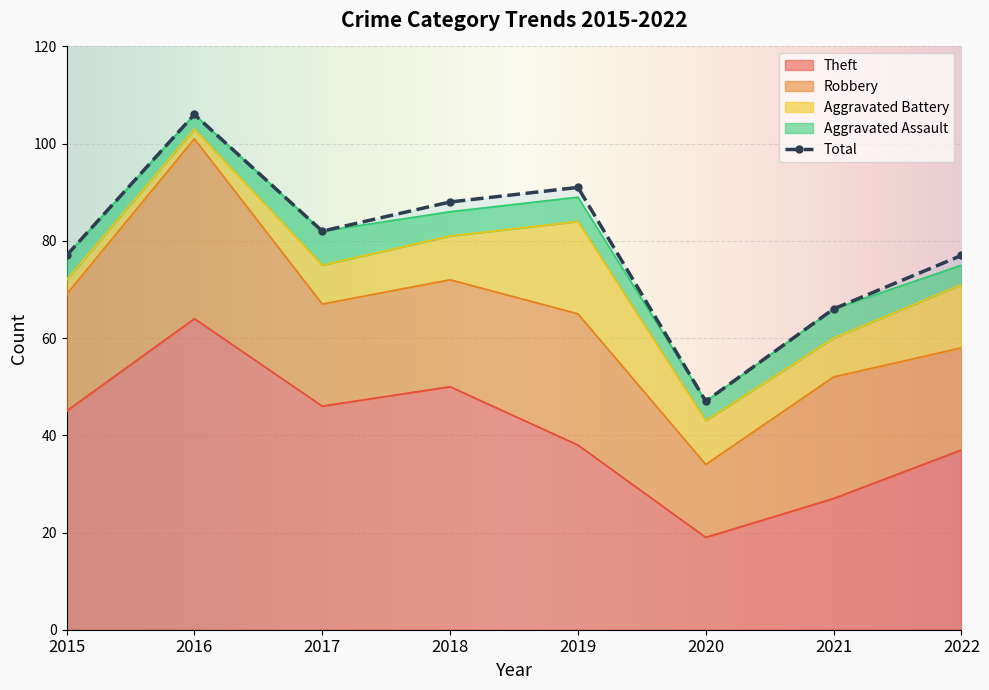

What is the total value across all series at 2022?

152